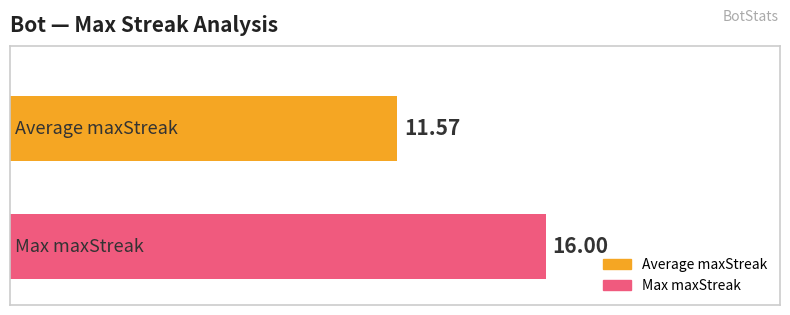

Which series has the widest spread of values?

Average maxStreak